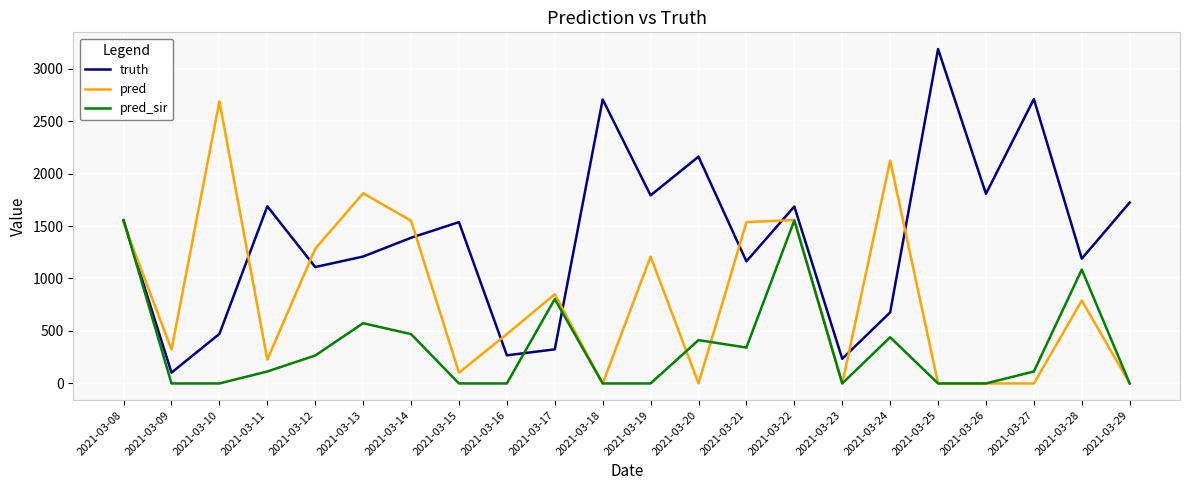

Which series changed the most between 2021-03-14 and 2021-03-17?

truth